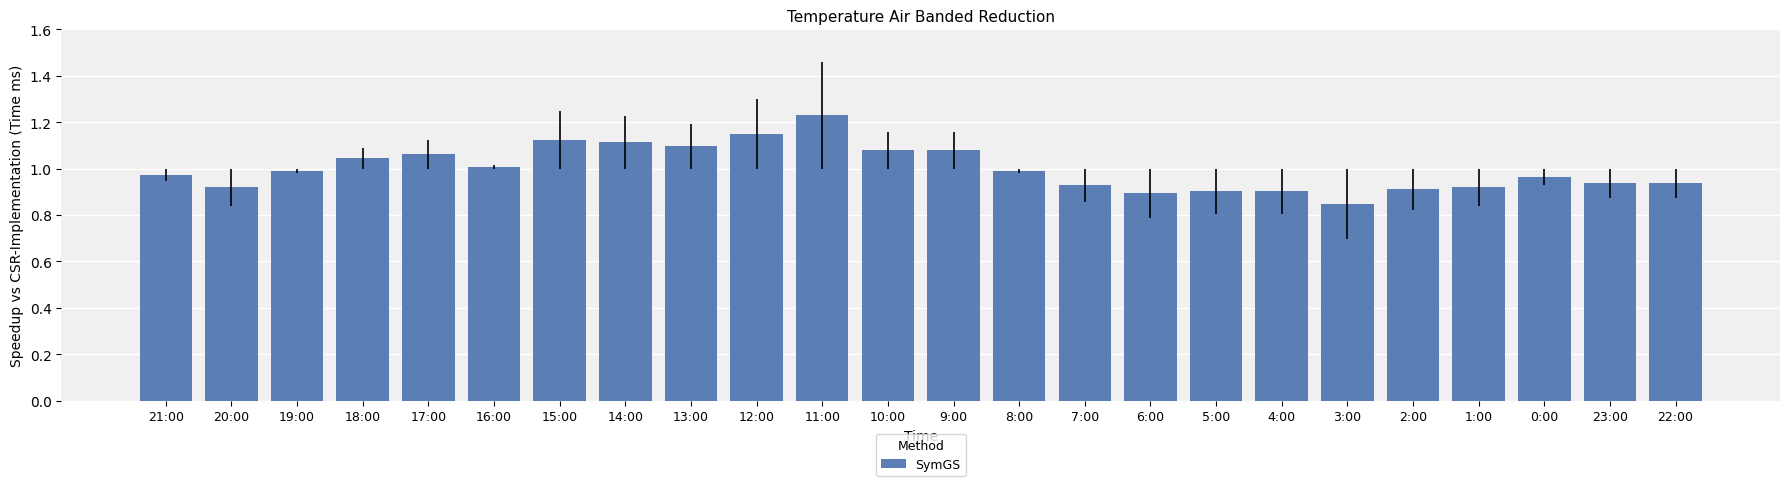

Which has a higher value, 22:00 or 8:00?

8:00